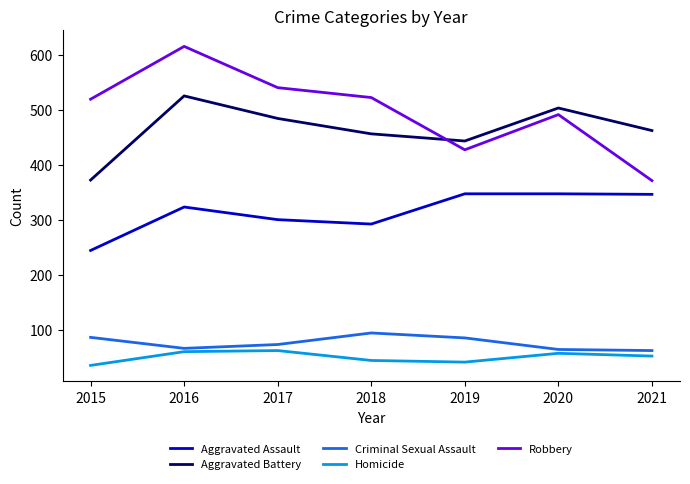

At which category does Aggravated Battery reach its first local peak?

2016